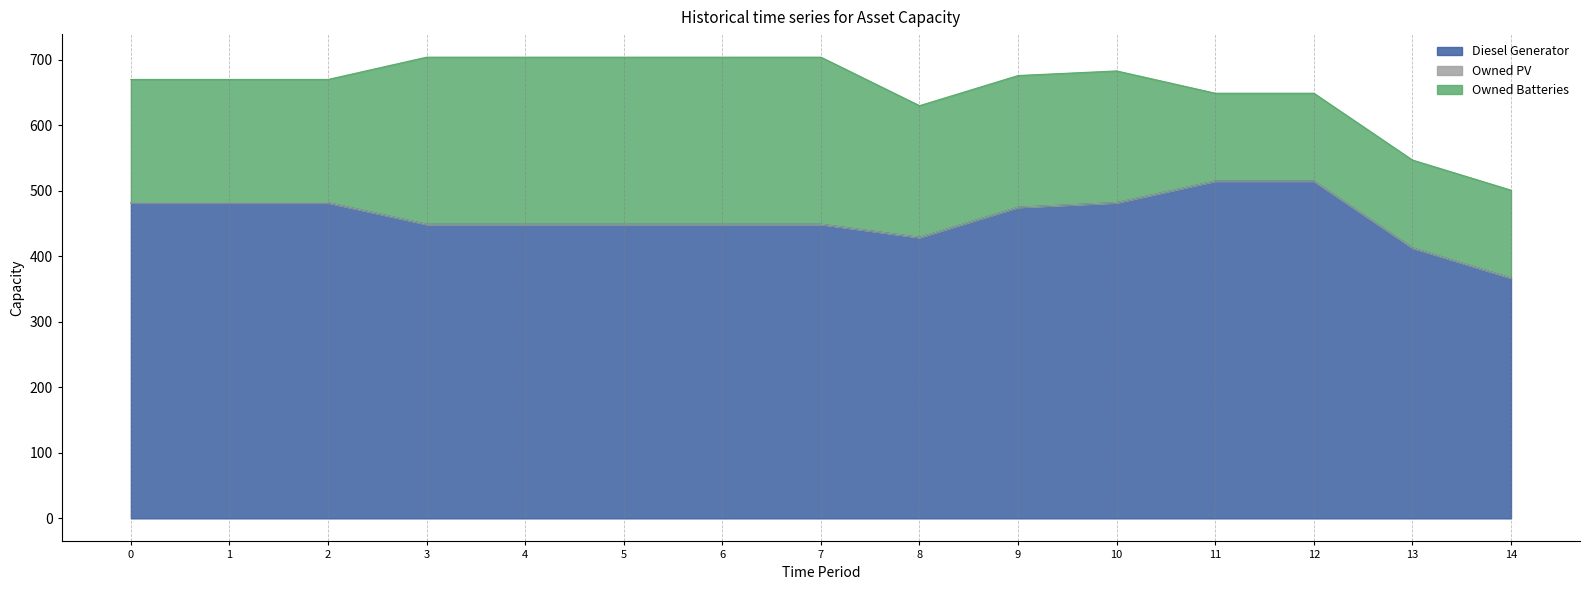

What value does the Owned Batteries series have at 5, to the nearest 5?

255